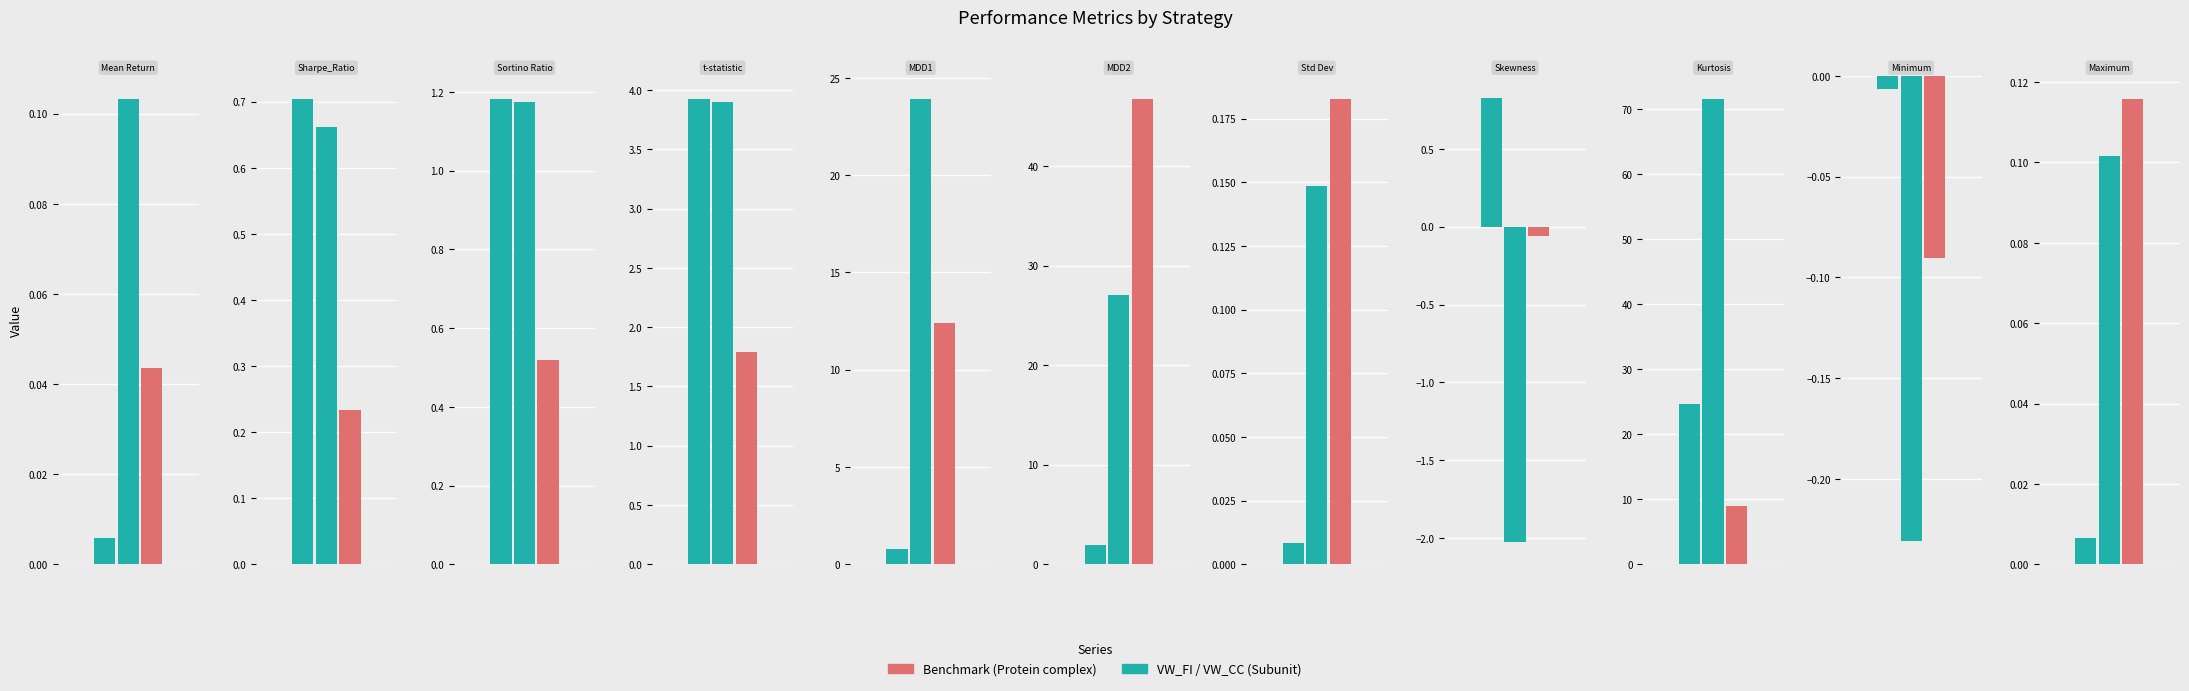

Where does the Benchmark series first go above 0?

Mean Return